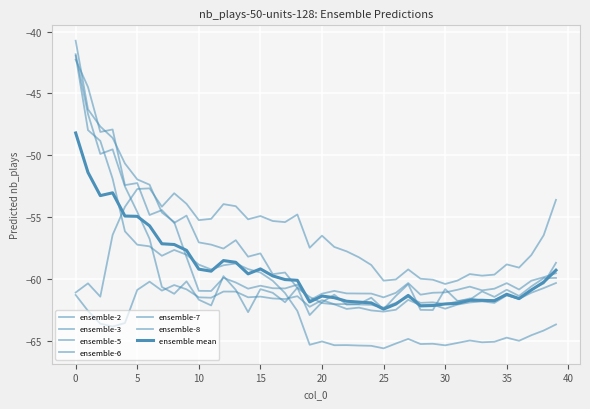

How many lines are shown in the chart?

7